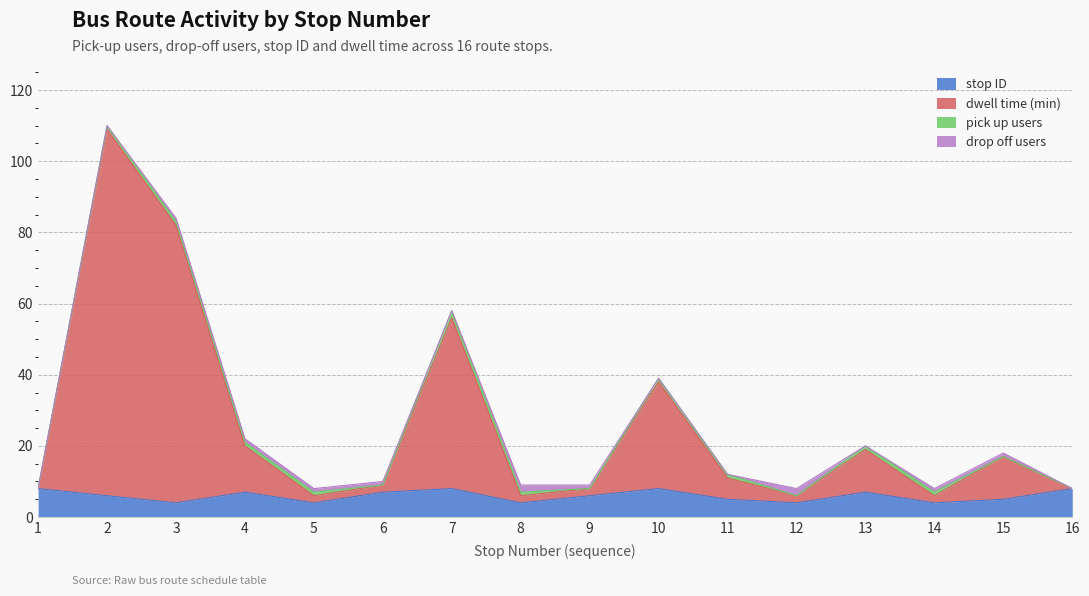

Is it true that stop ID equals 4 at 12?

True